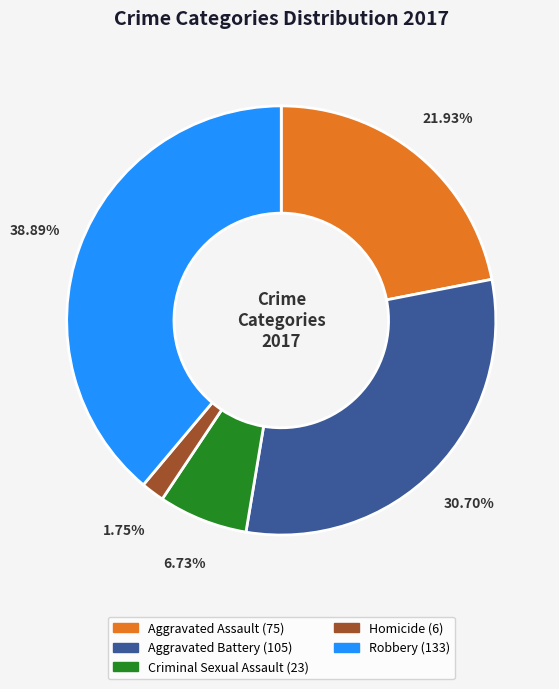

Which slice is the smallest?

Homicide